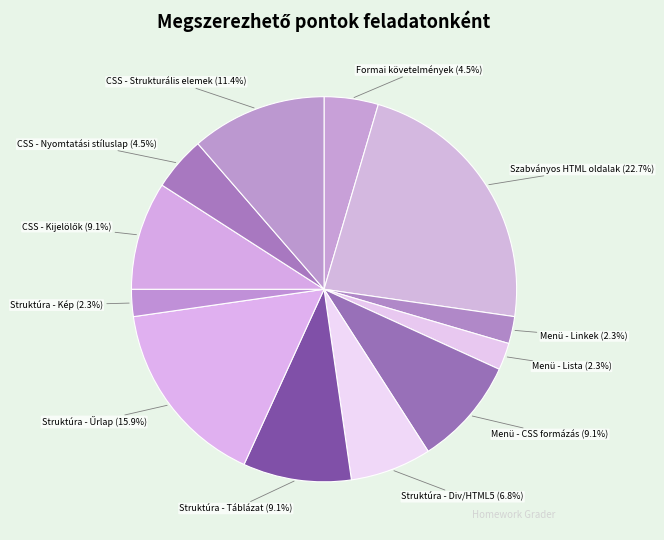

What is the largest slice in the pie chart?

Szabványos HTML oldalak